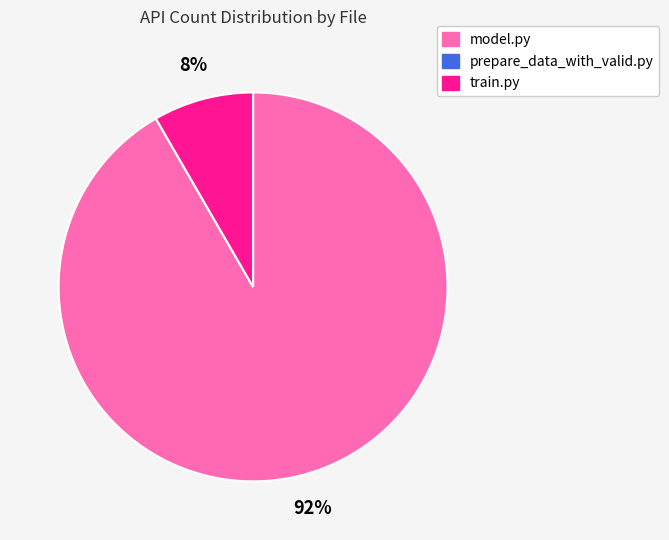

The train.py slice represents 1% of the pie. True or false?

False